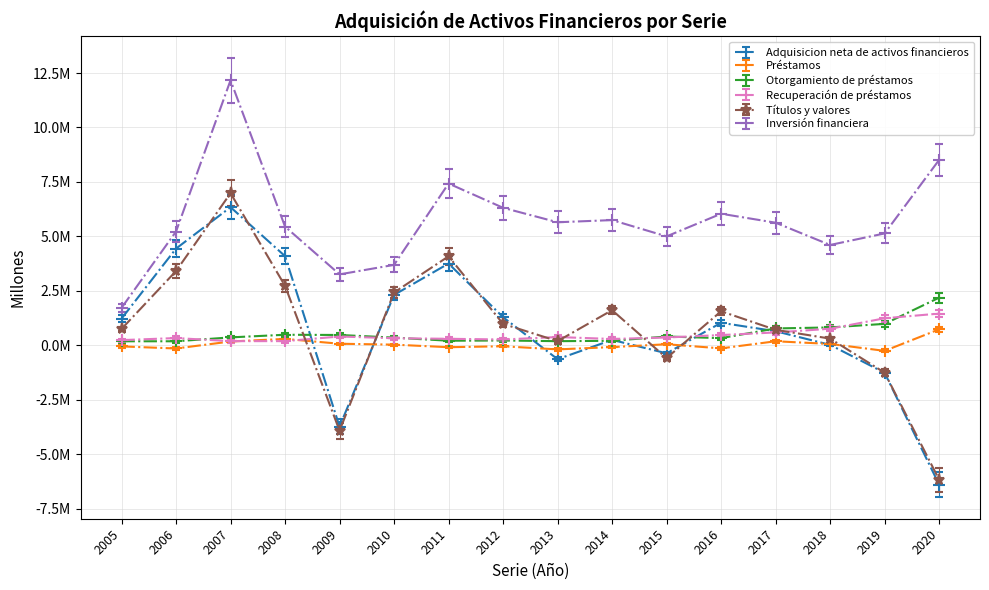

At how many categories does at least one series exceed 7384027?

3